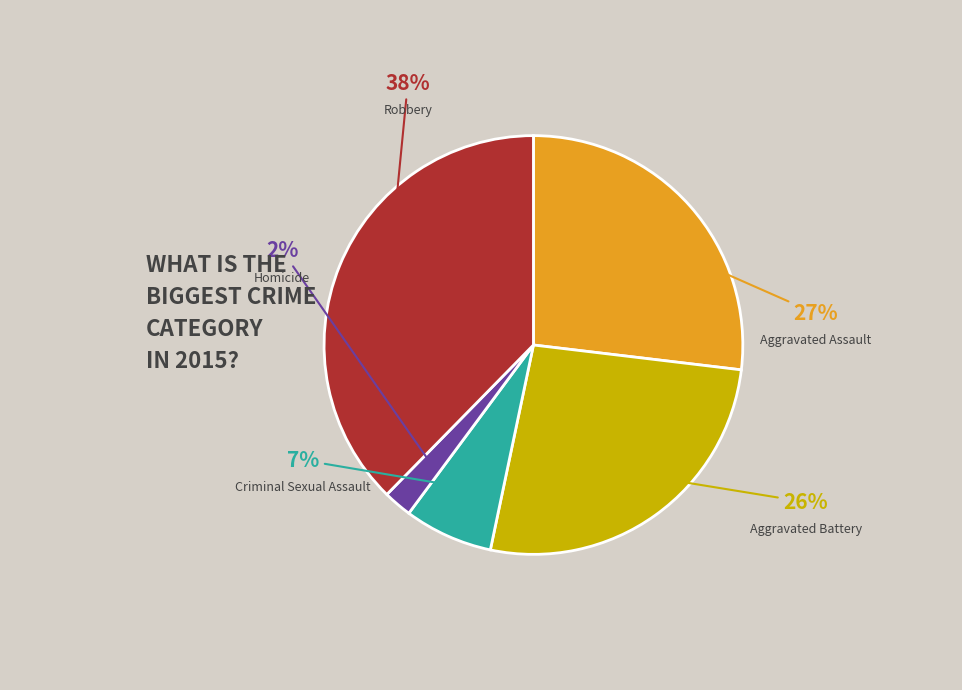

To the nearest percent, what is the average slice percentage?

20%